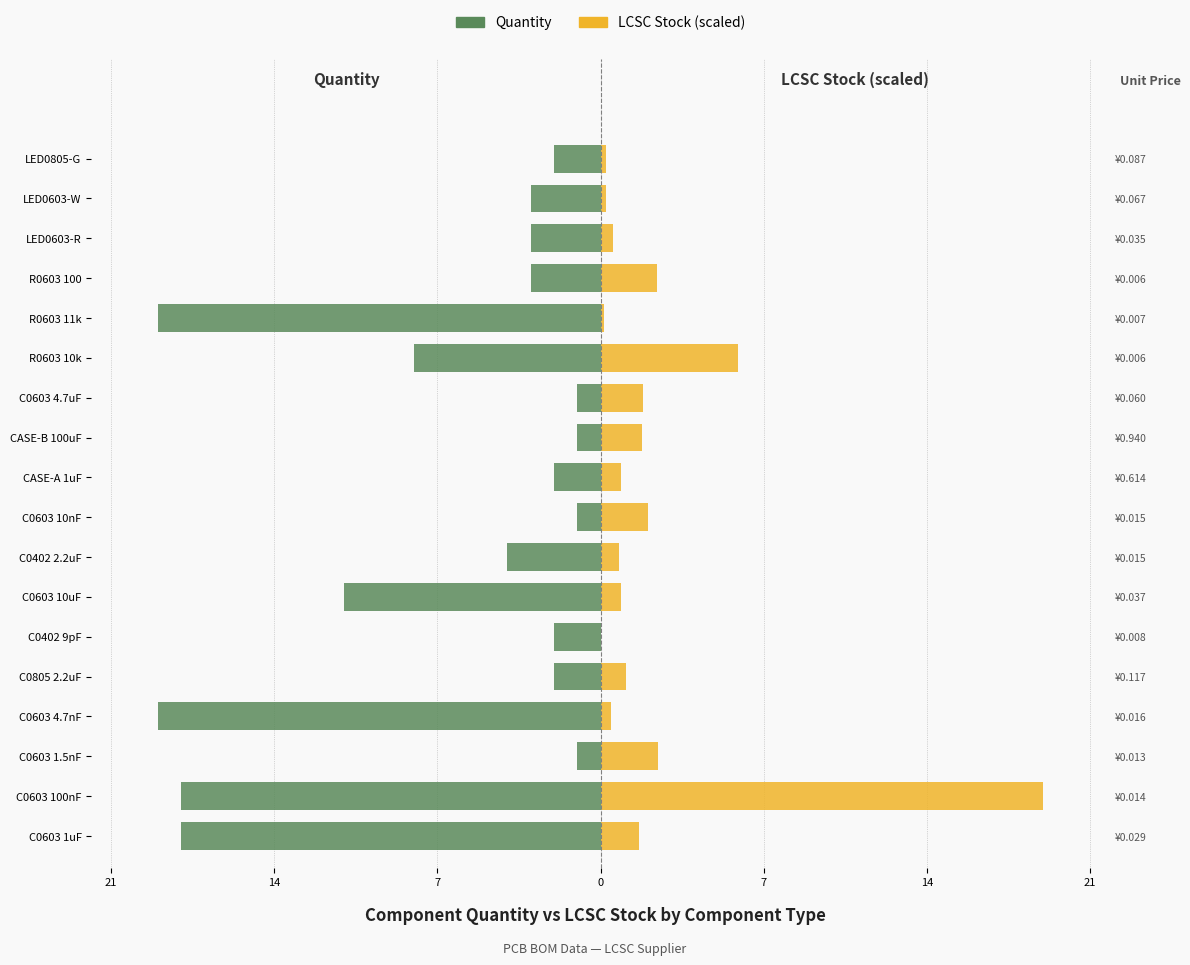

What is the greatest value displayed?

19.0